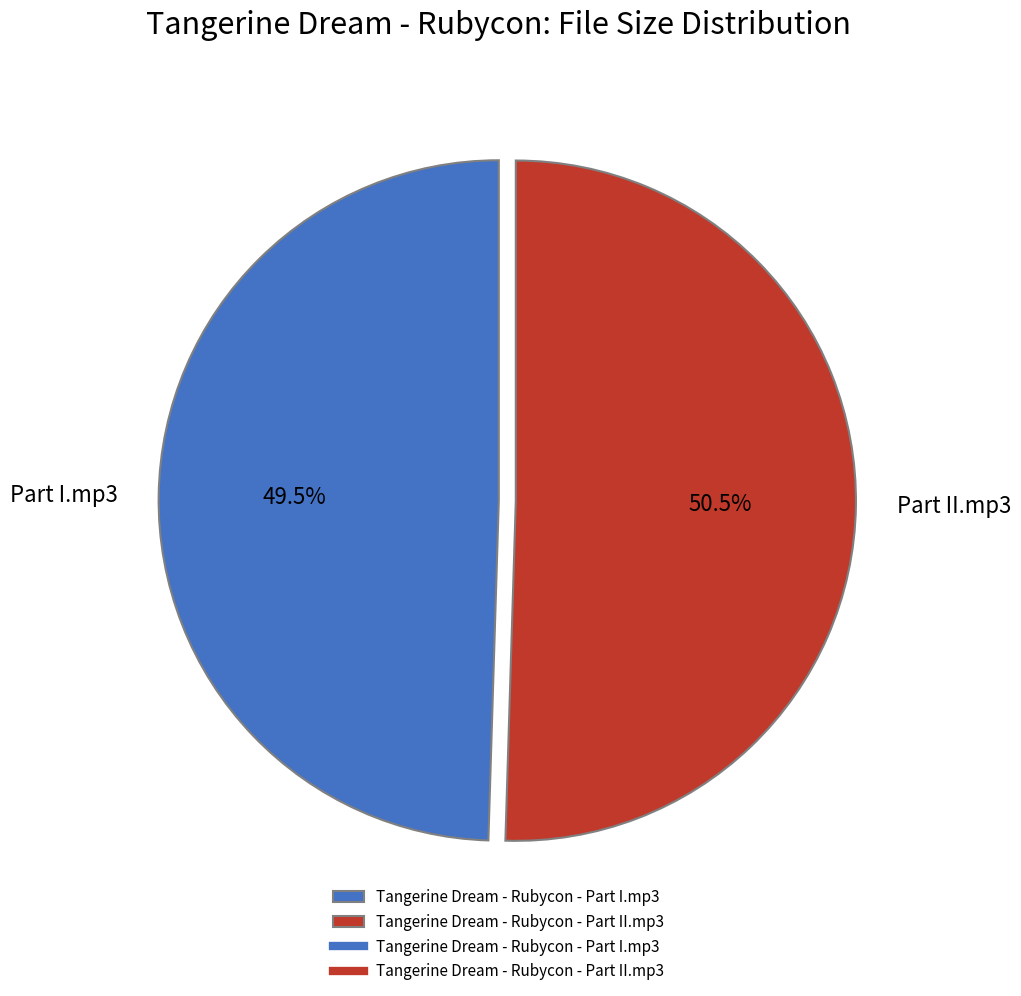

Is there any slice that represents more than half of the pie?

Yes